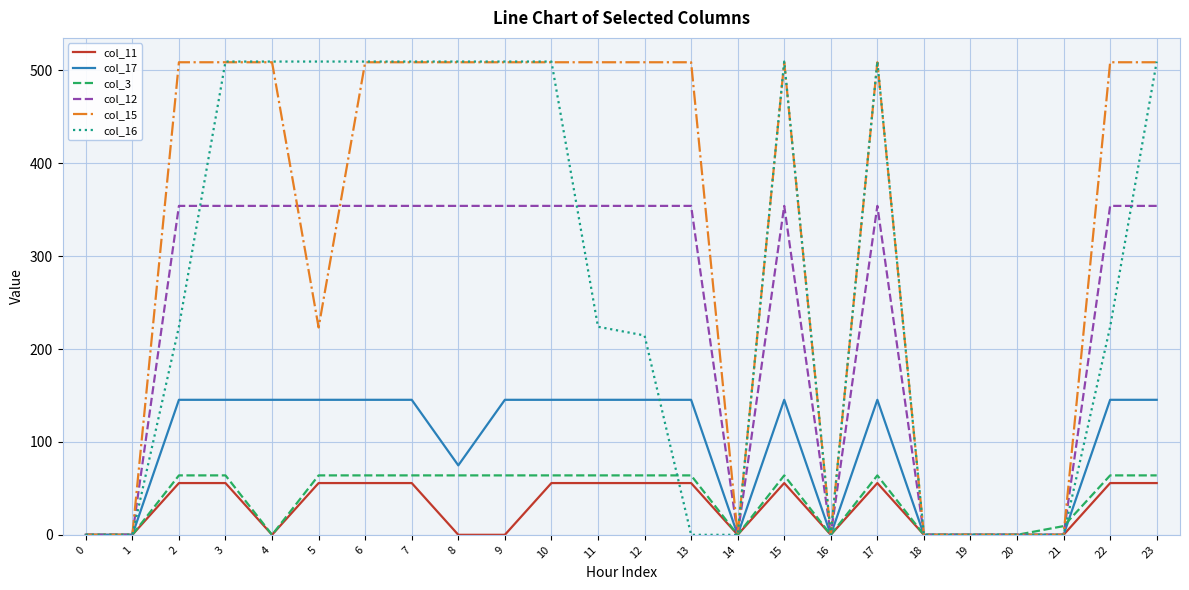

Which series has the widest spread of values?

col_16